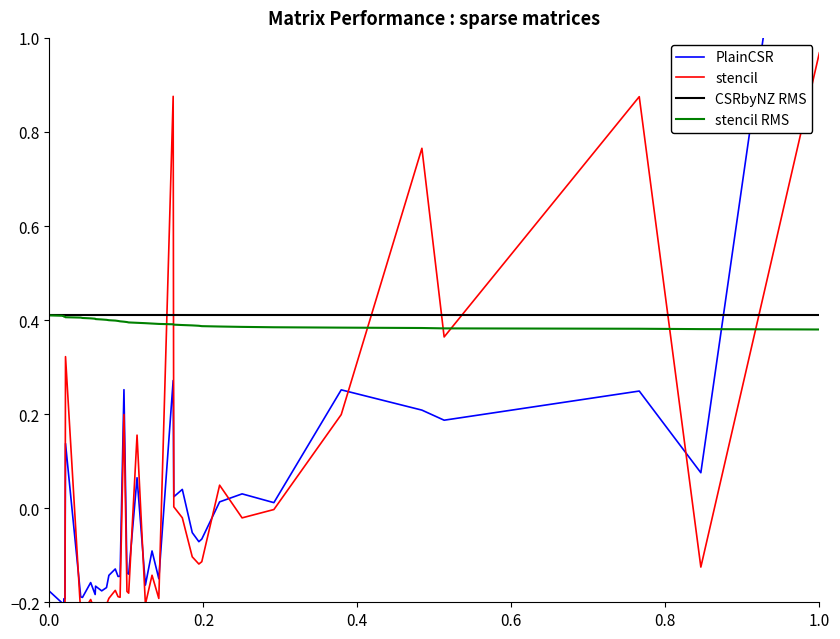

At how many categories does at least one series exceed 1?

1